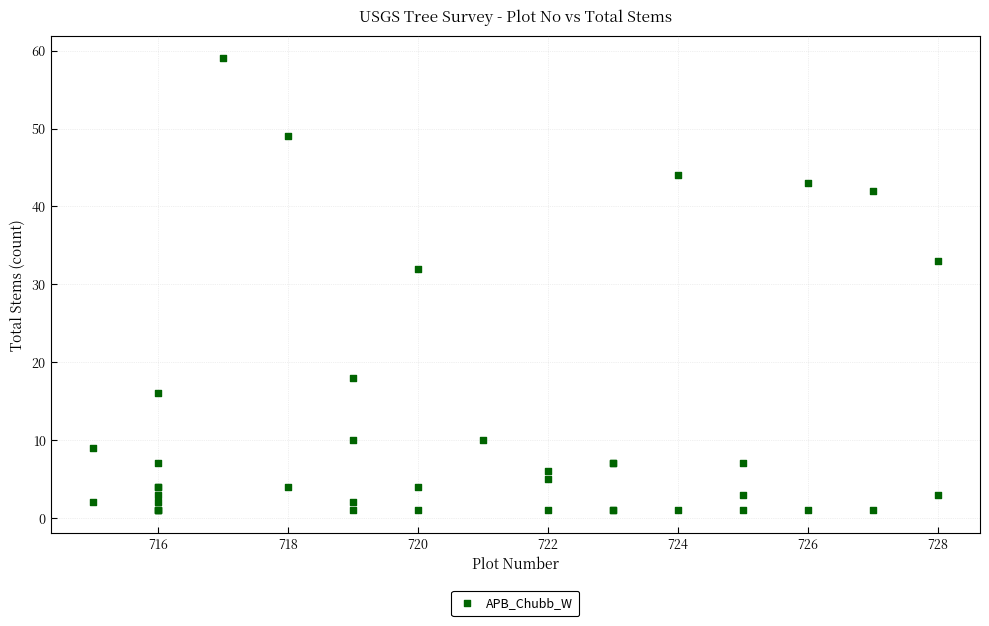

What Y value in the scatter plot is closest to 30?

32